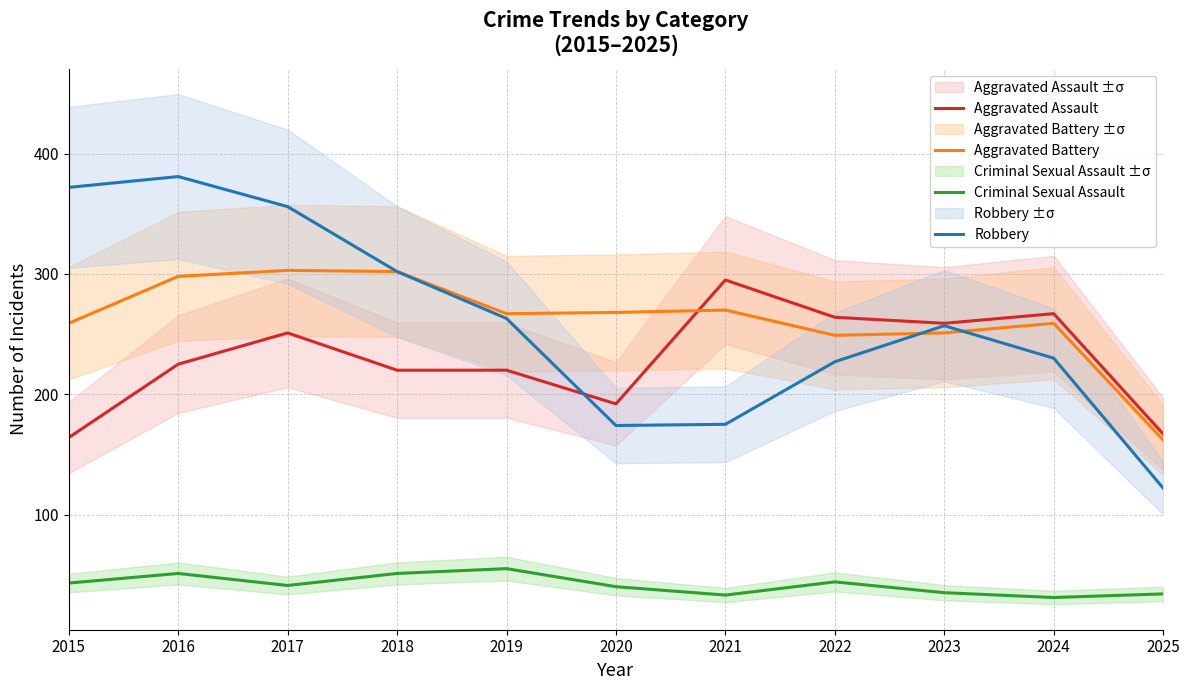

What is the value of the Aggravated Assault point at the 3rd from the left?

251